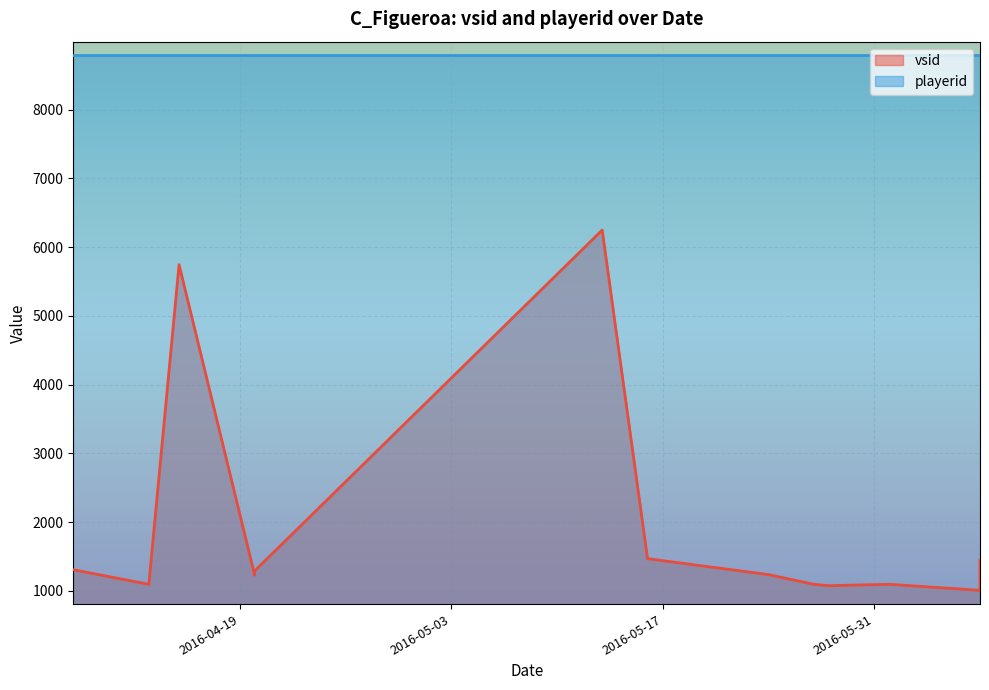

What is the change in value from 2016-05-28 to 2016-06-07?

+370